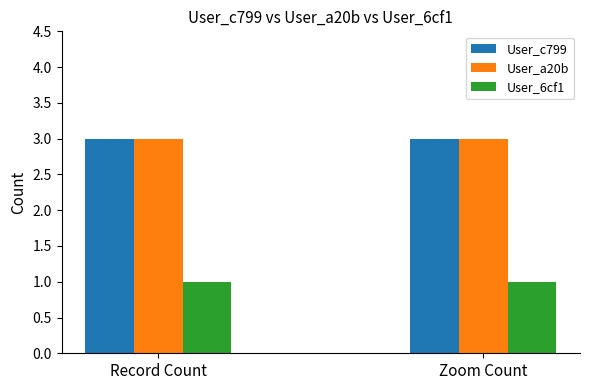

The User_c799 series shows 1 at Record Count. True or false?

False